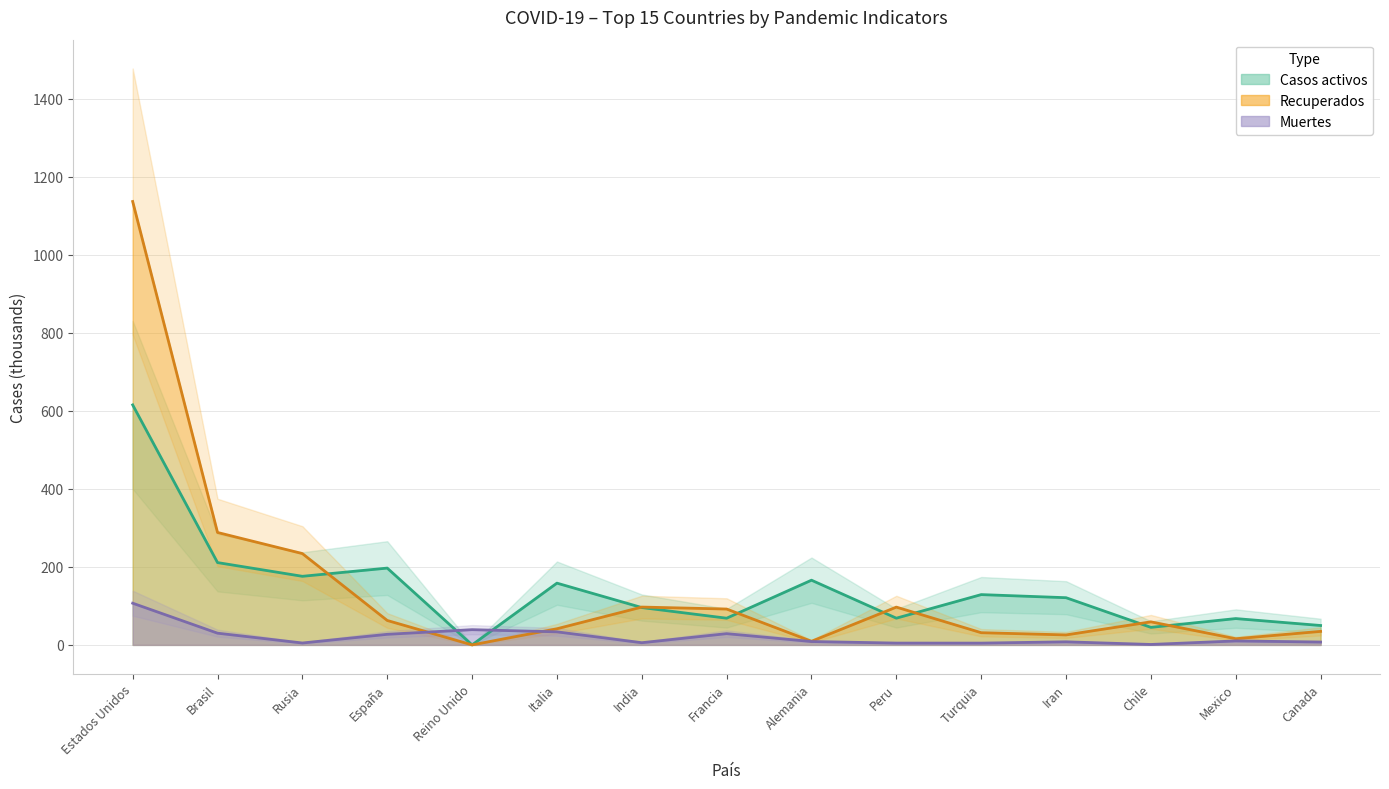

What is the difference between the Muertes values at Italia and Alemania?

24.9